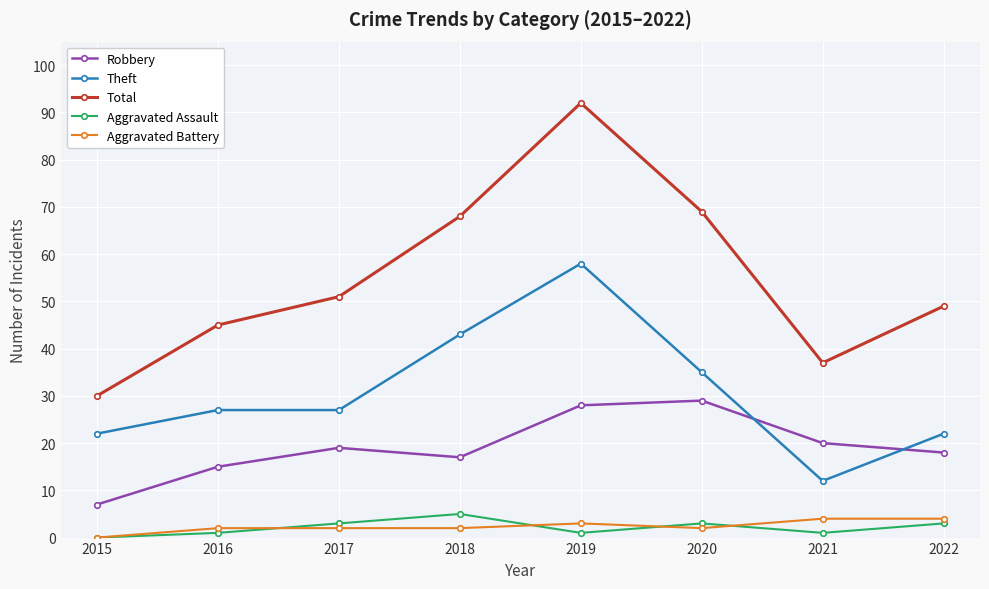

At 2017, list the series in order from smallest to largest.

Aggravated Battery, Aggravated Assault, Robbery, Theft, Total